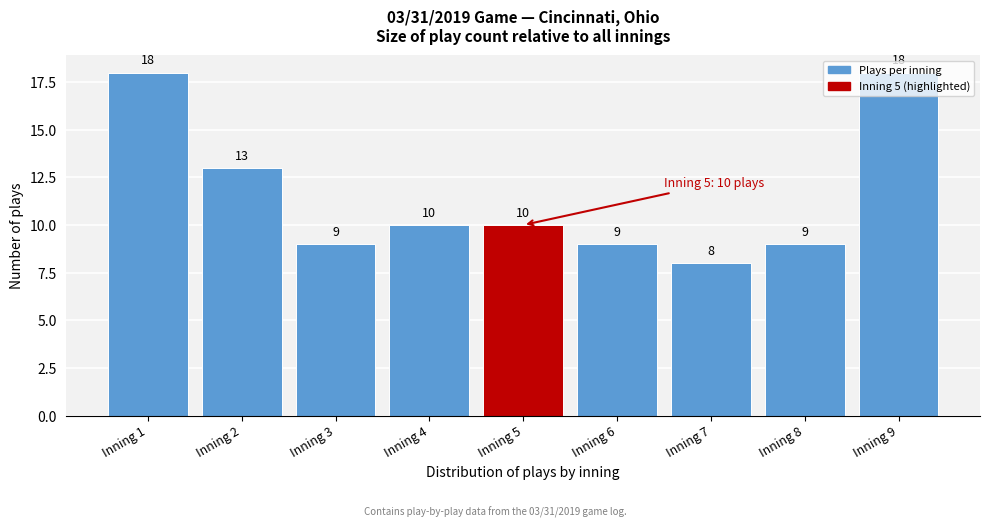

What is the value of the 5th bar from the left?

10